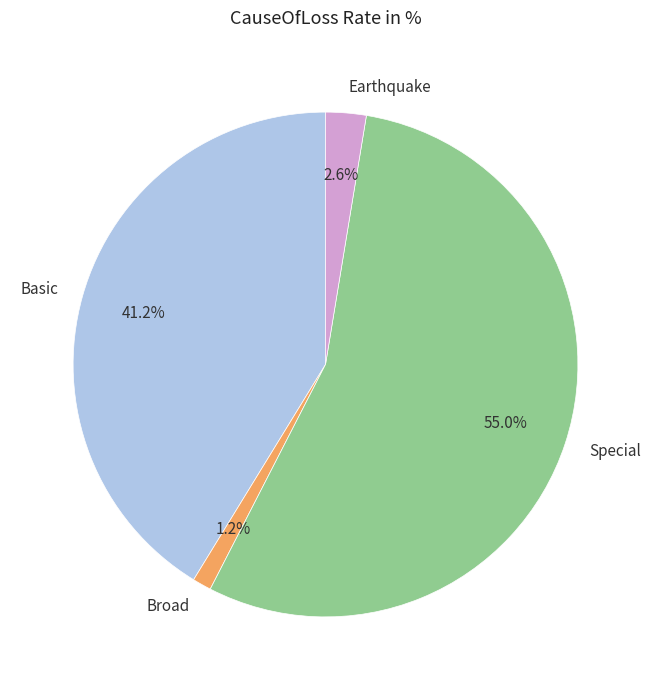

To the nearest percent, what percentage of the pie is Earthquake?

3%